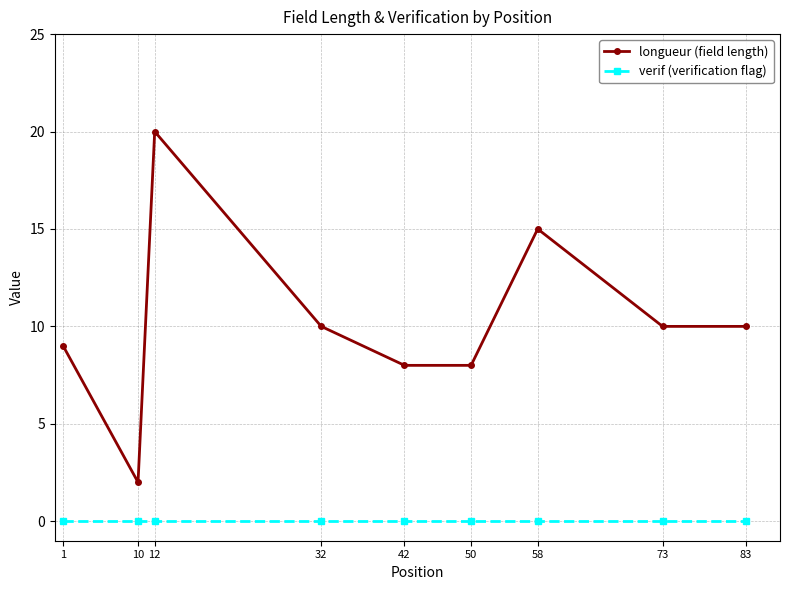

In longueur (field length), how many points are higher than both neighbors (excluding endpoints)?

2